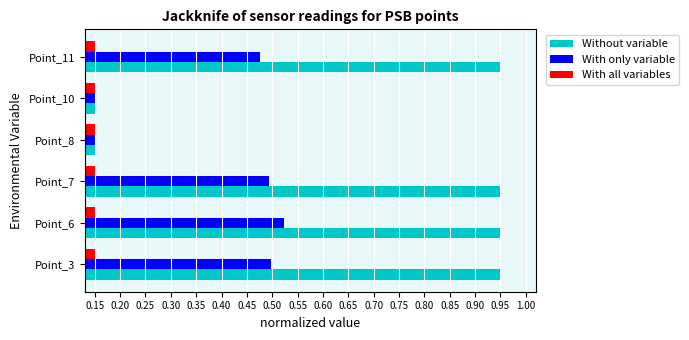

What is the spread (max minus min) of values at Point_6?

0.8